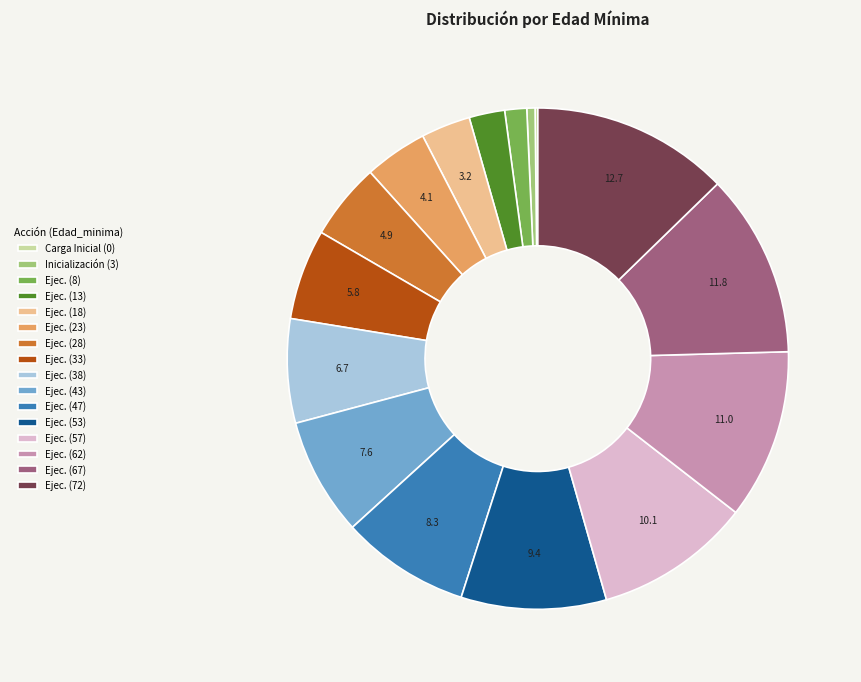

What is the largest slice in the pie chart?

Ejec. (72)